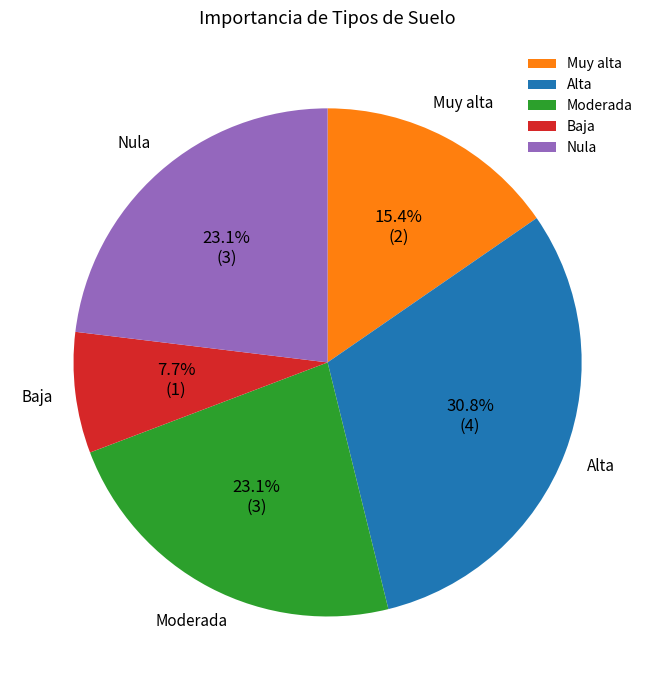

To the nearest percent, what is the difference between the largest and smallest slice percentages?

23%